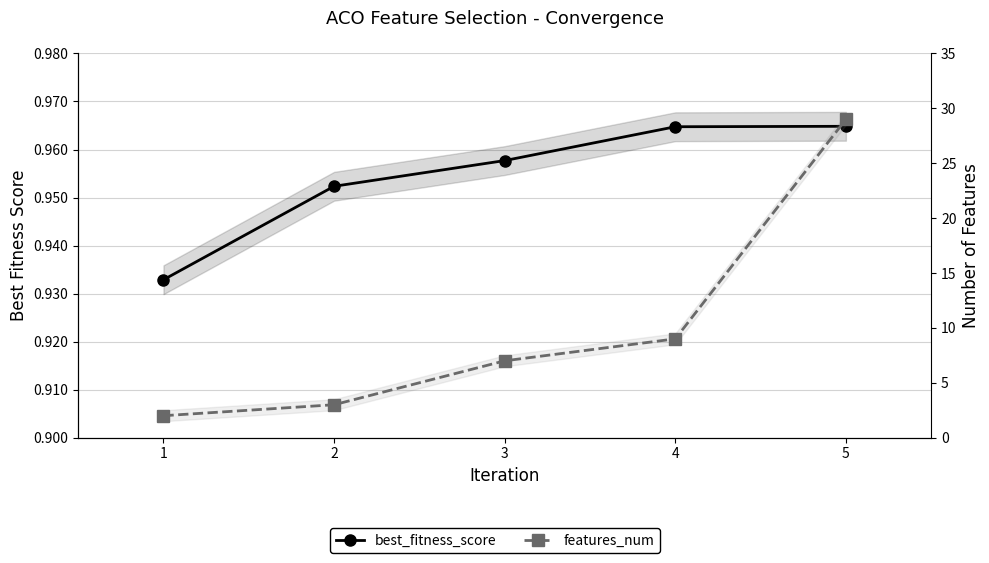

Reading left to right, list all the values displayed in this chart.

best_fitness_score: 0.9	1.0	1.0	1.0	1.0
features_num: 2.0	3.0	7.0	9.0	29.0